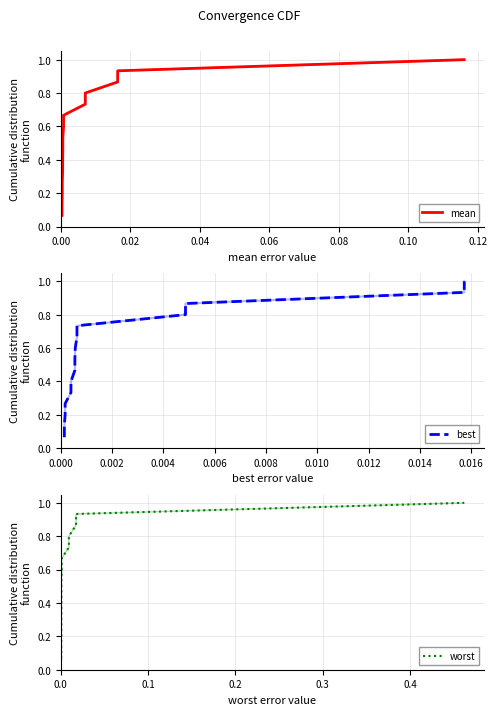

What is the difference between the maximum and minimum values in the worst series?

0.9